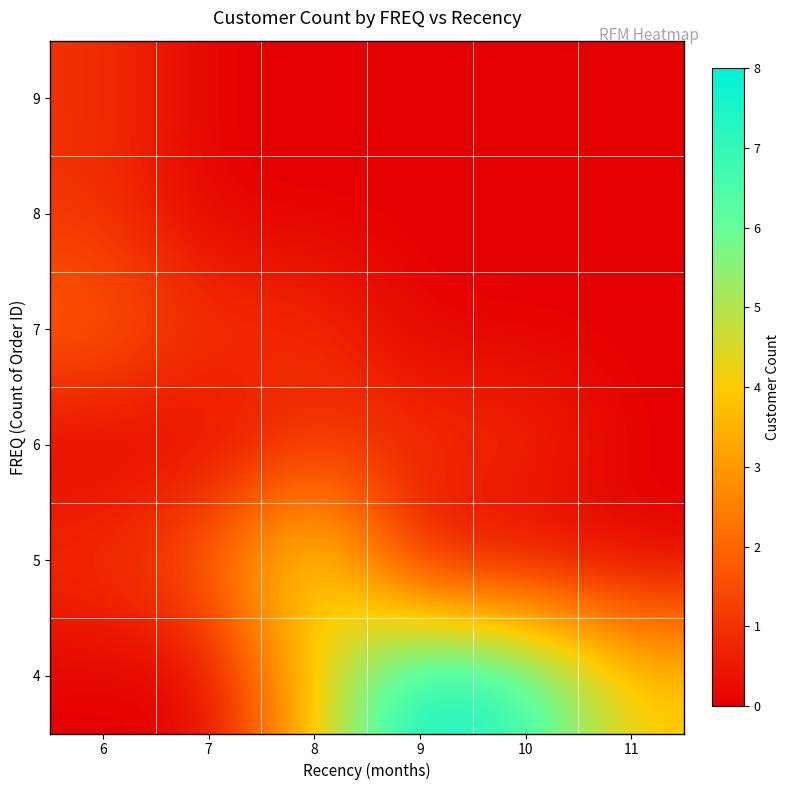

Reading left to right, what are all the values shown in this chart?

4: 6=0	7=0	8=4	9=8	10=7	11=4
5: 6=1	7=2	8=5	9=0	10=0	11=0
6: 6=0	7=0	8=1	9=1	10=1	11=0
7: 6=2	7=1	8=1	9=0	10=0	11=0
8: 6=1	7=0	8=0	9=0	10=0	11=0
9: 6=1	7=0	8=0	9=0	10=0	11=0